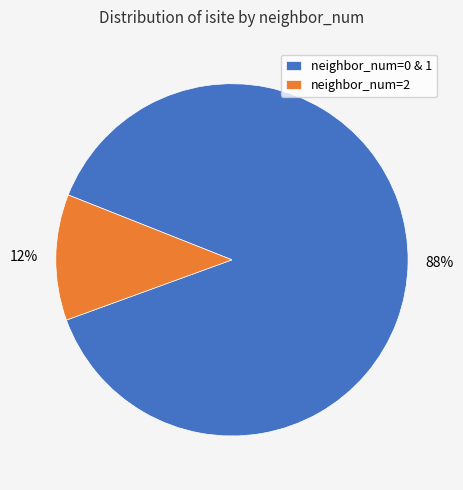

Is it true that neighbor_num=2 is 12% of the pie?

True